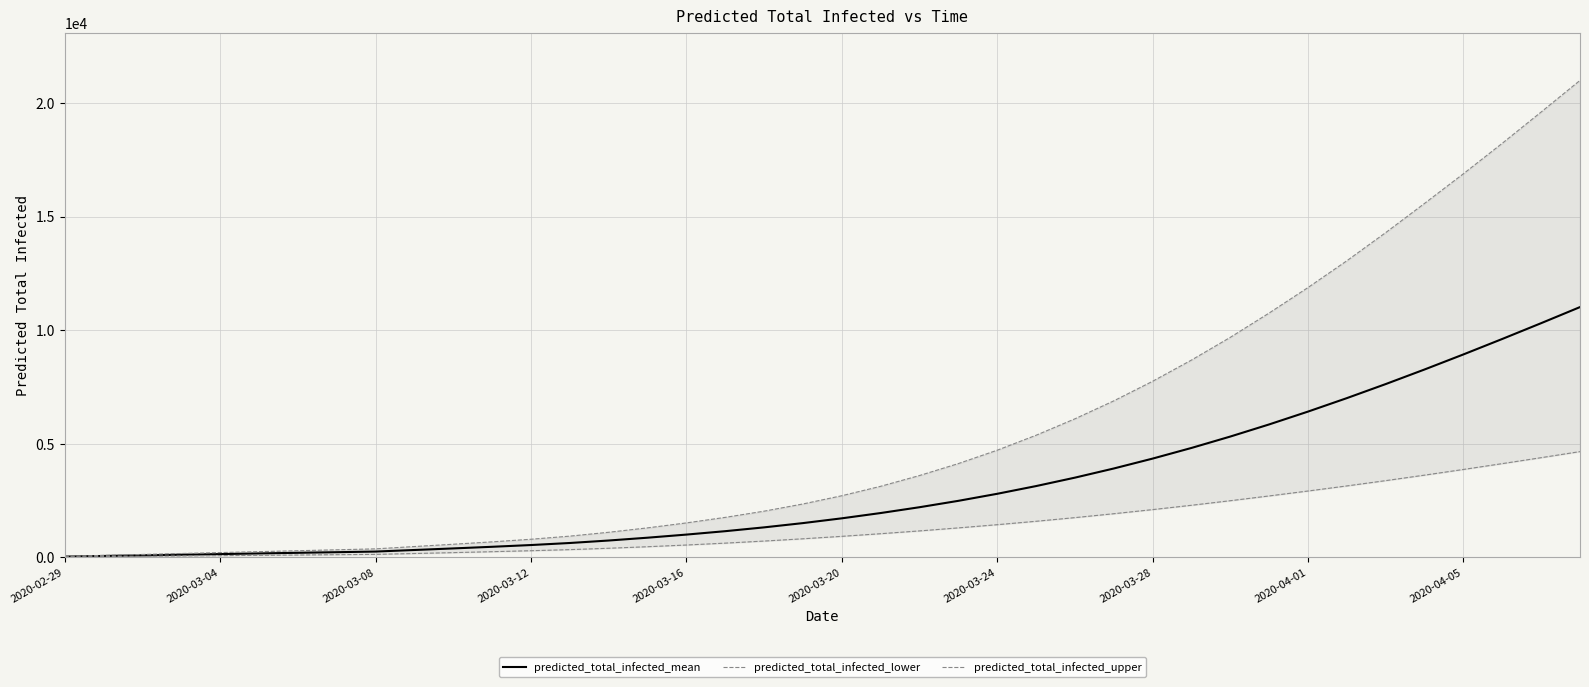

What is the label of the 11th point from the right?

29